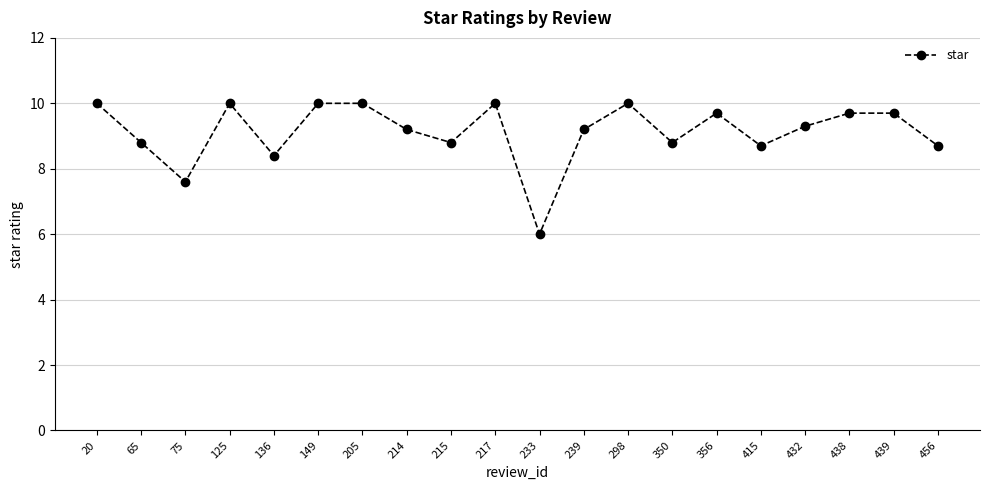

At which label does the data first exceed 9?

20